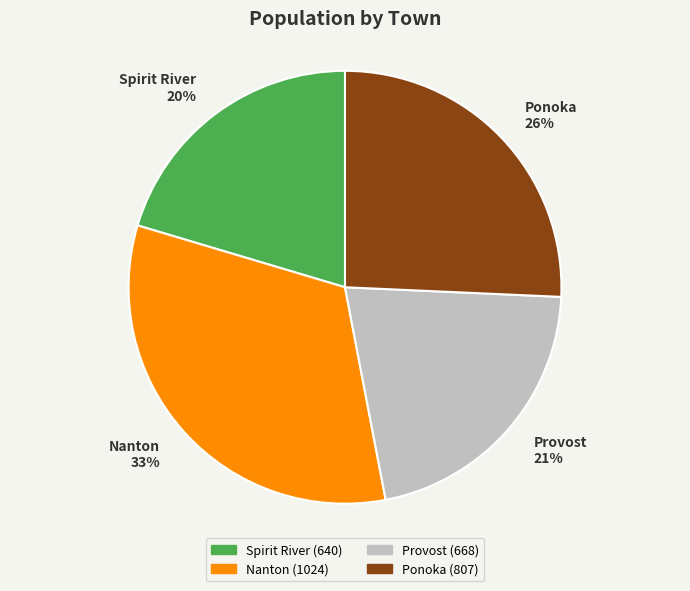

To the nearest percent, what is the difference between the Provost 21% and Spirit River 20% slice percentages?

1%